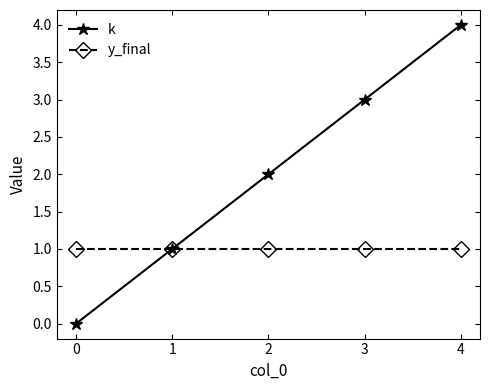

Between 1 and 4, which series saw the biggest shift?

k